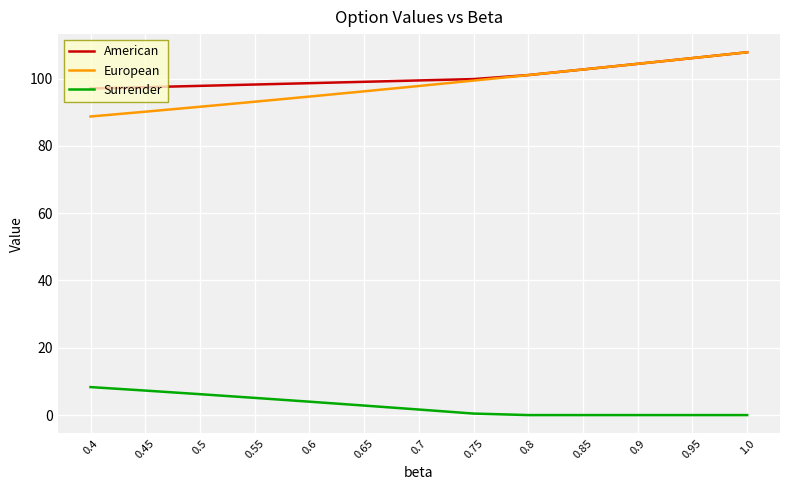

Which series has the largest range (max minus min)?

European